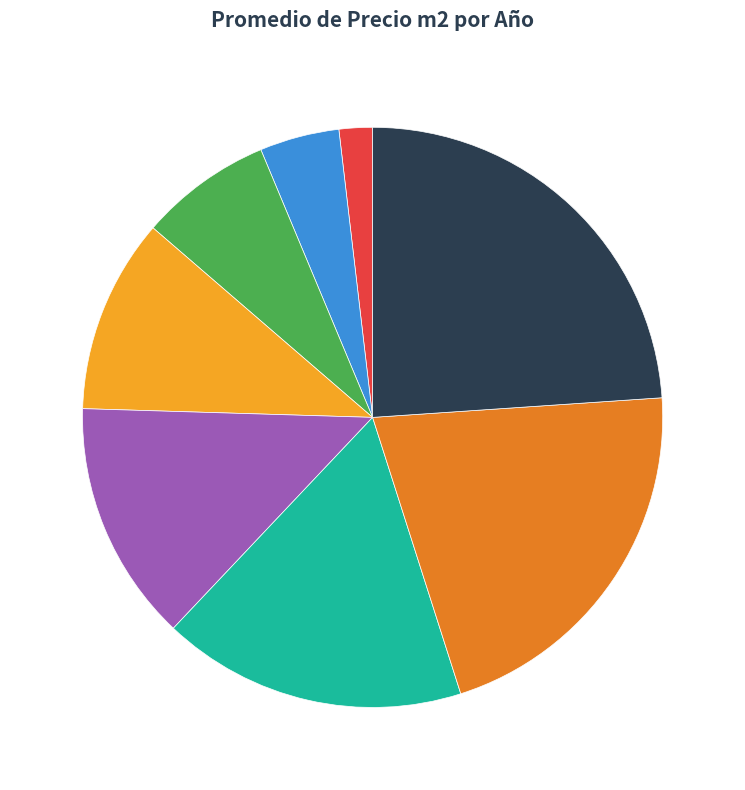

Which slice is the largest?

2024